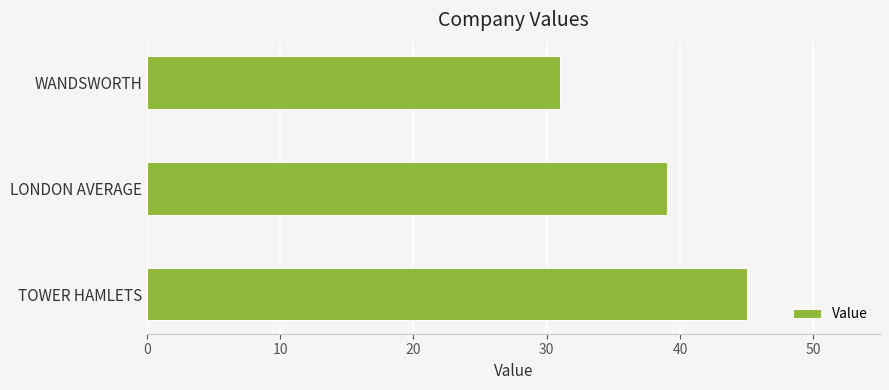

Between WANDSWORTH and TOWER HAMLETS, which is larger?

TOWER HAMLETS